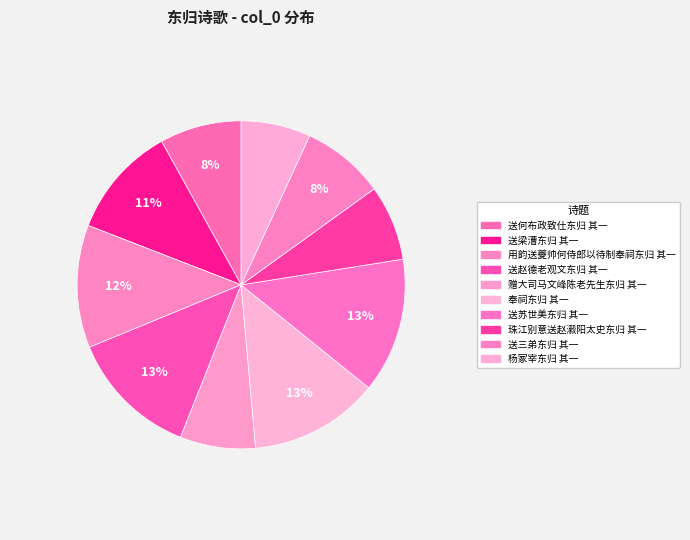

What is the ratio of the value at 赠大司马文峰陈老先生东归 其一 to the value at 用韵送夔帅何侍郎以待制奉祠东归 其一?

0.6